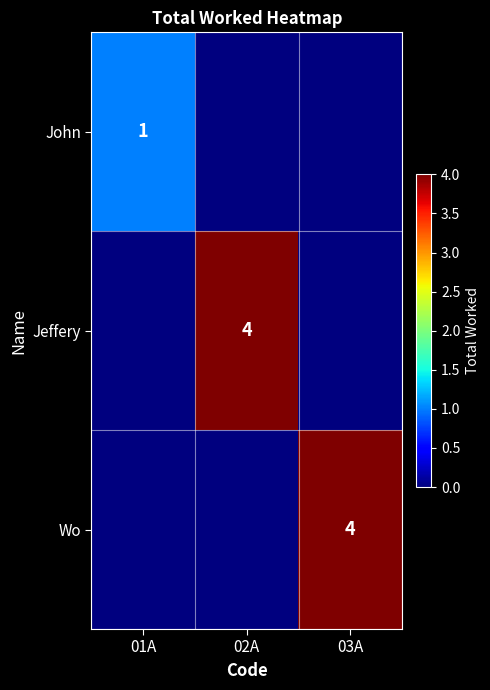

The value of Jeffery at 02A is 4. True or false?

True